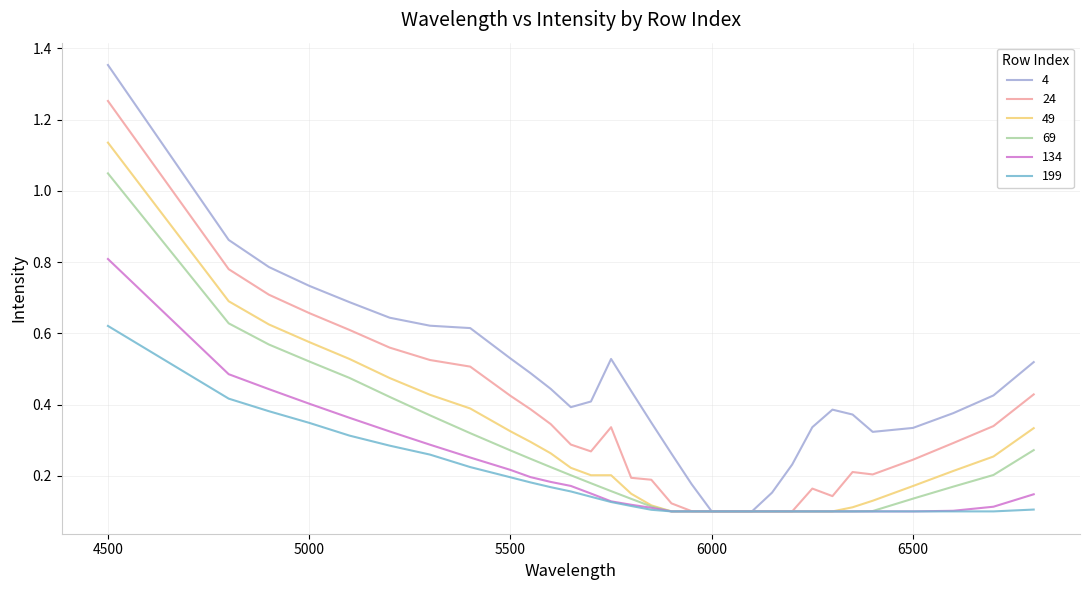

What is the sum of all 199 values?

5.5